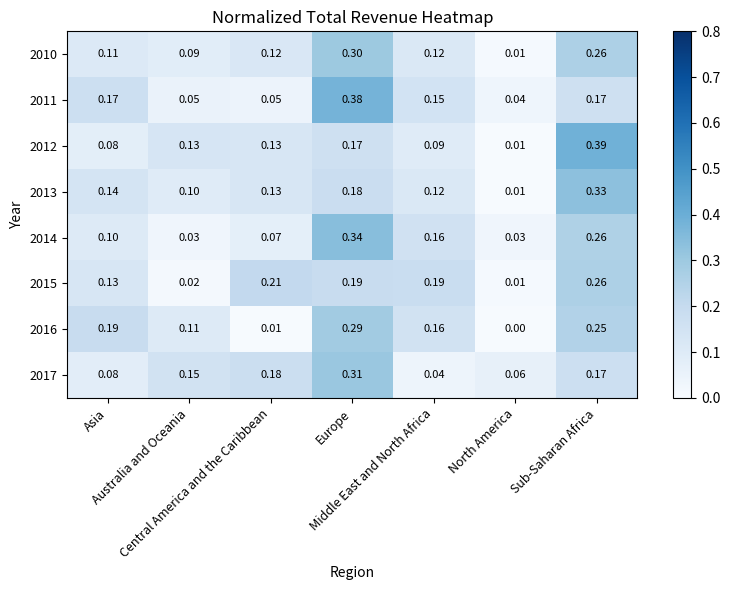

How many categories are shown in the chart?

7